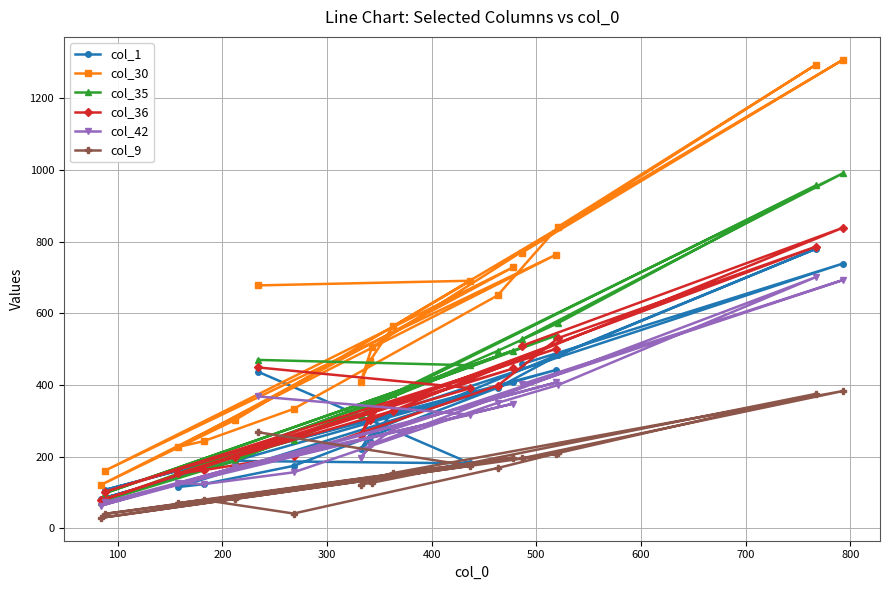

At how many categories does at least one series exceed 544?

10